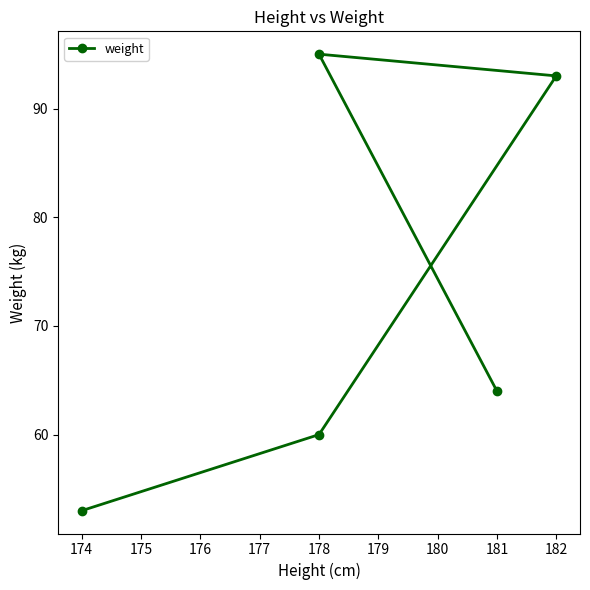

What is the value of the 3rd point from the left?

93